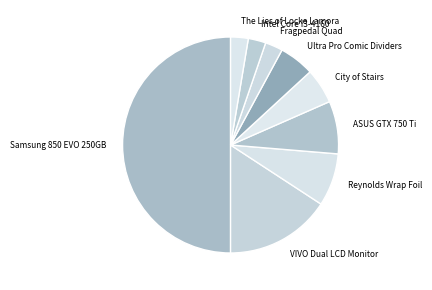

True or false: Samsung 850 EVO 250GB accounts for 50% of the total.

True